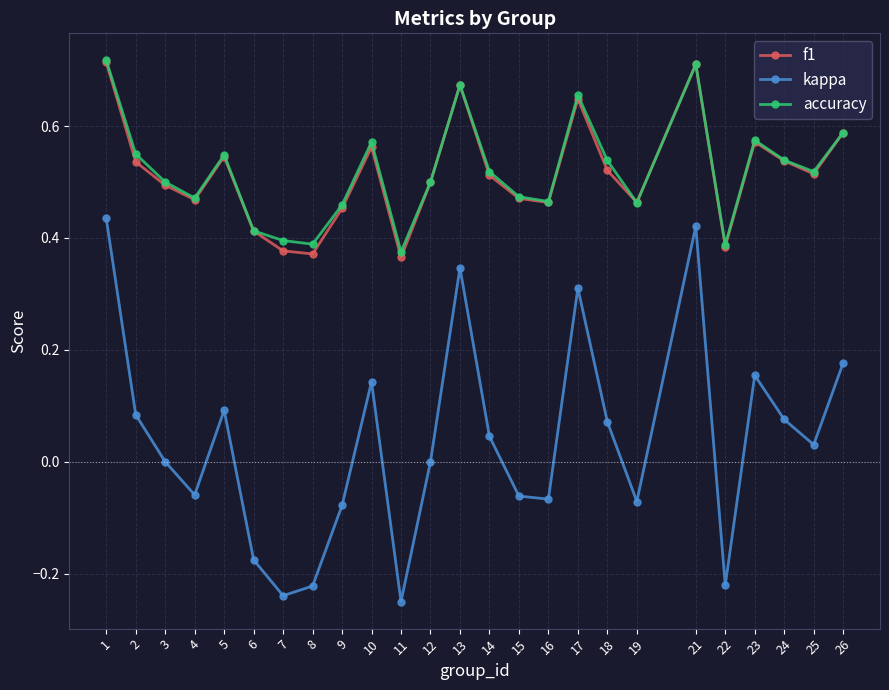

Which series has the largest range (max minus min)?

kappa